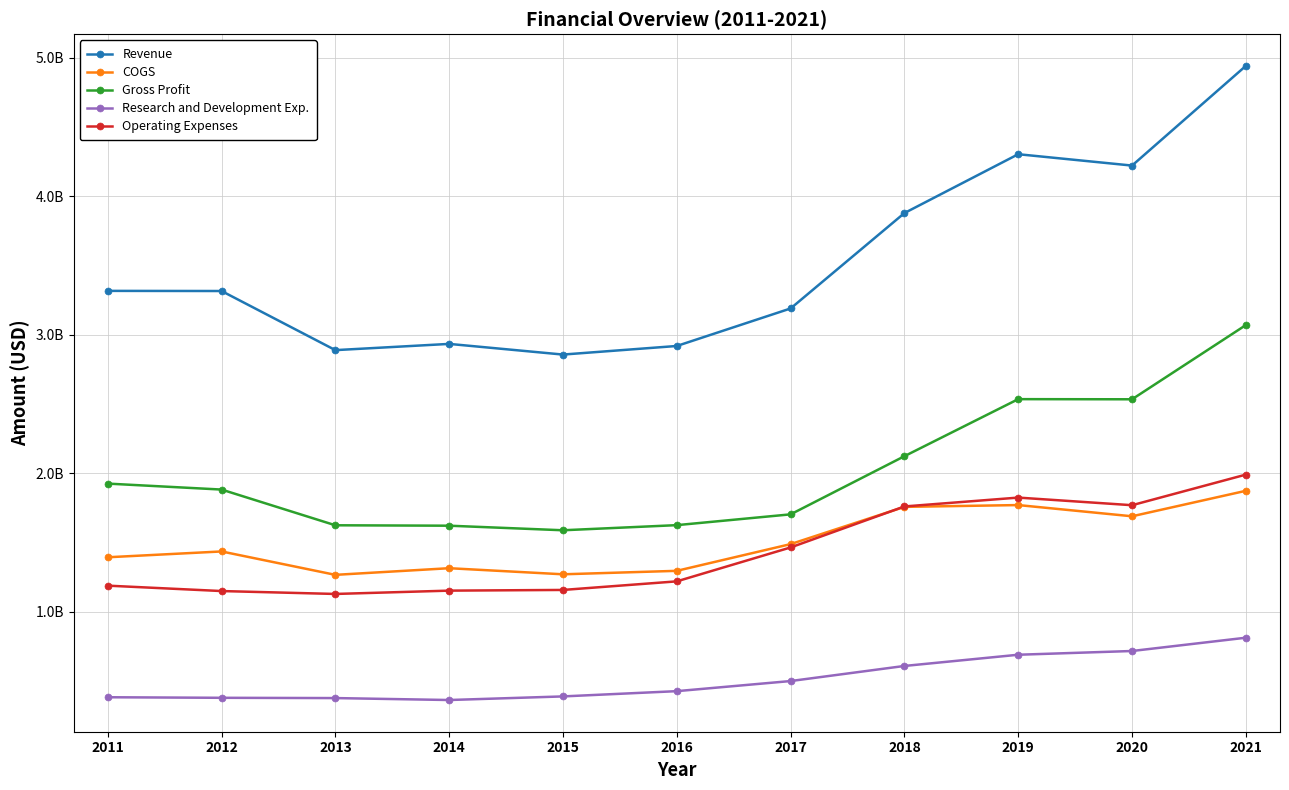

What is the maximum value shown in the chart?

4941000000